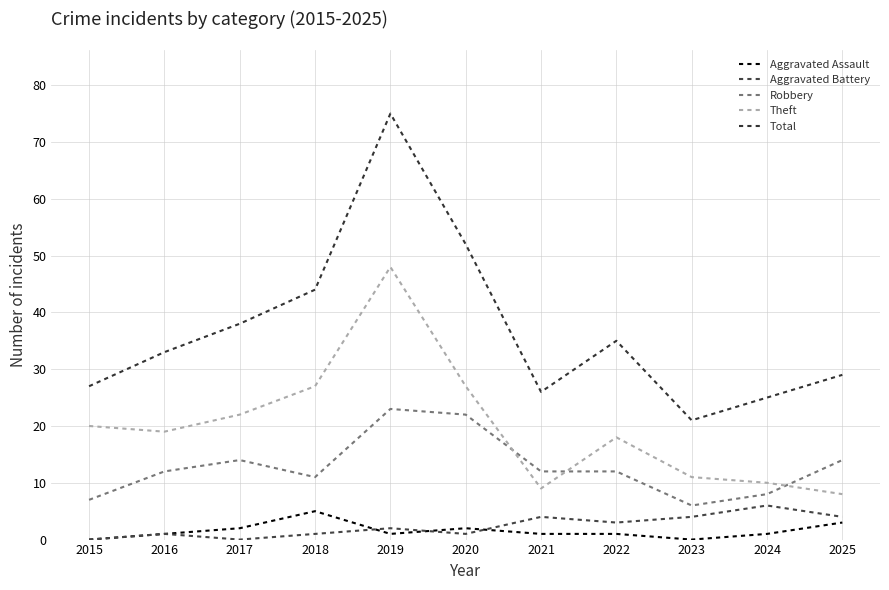

Is the value of Aggravated Assault at 2019 greater than the value of Robbery at 2020?

No